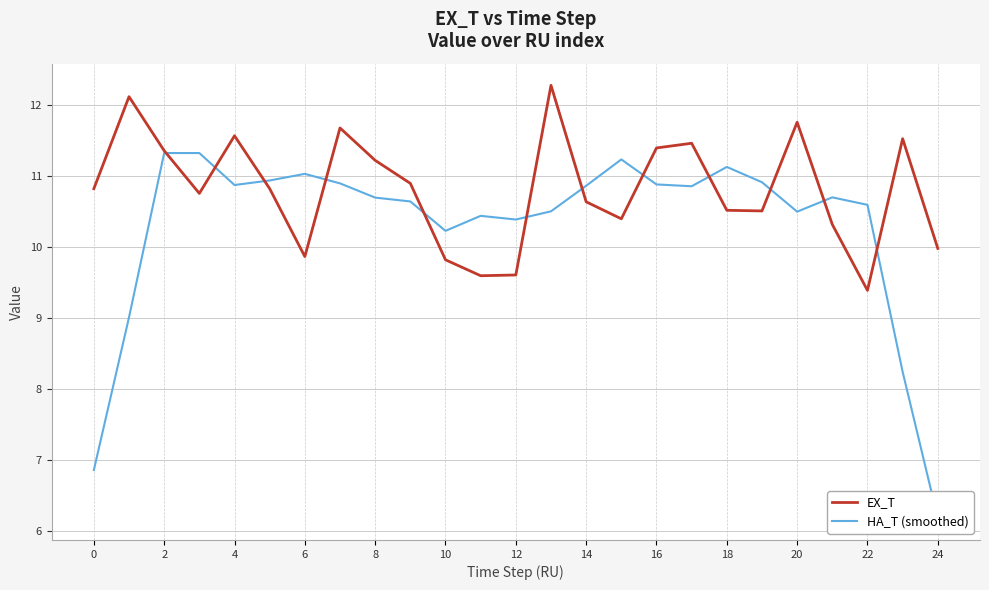

Which category has the highest value across all series?

13